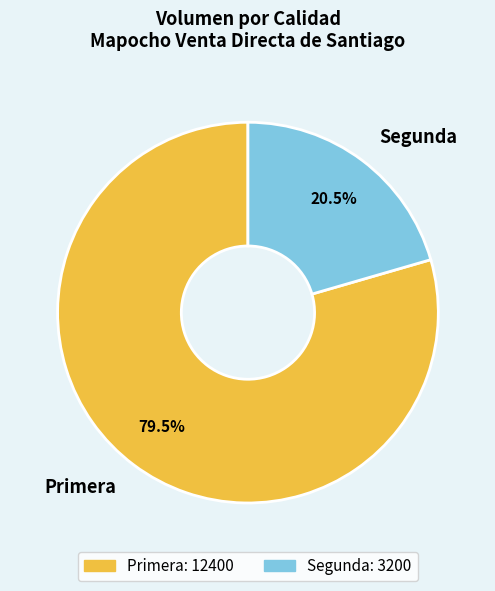

What percentage do Primera and Segunda together represent?

100.0%